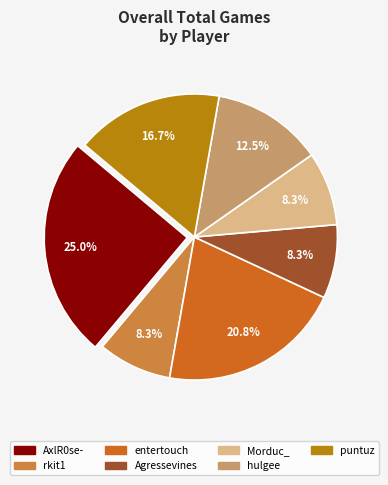

Combined, do rkit1 and puntuz account for over 50%?

No